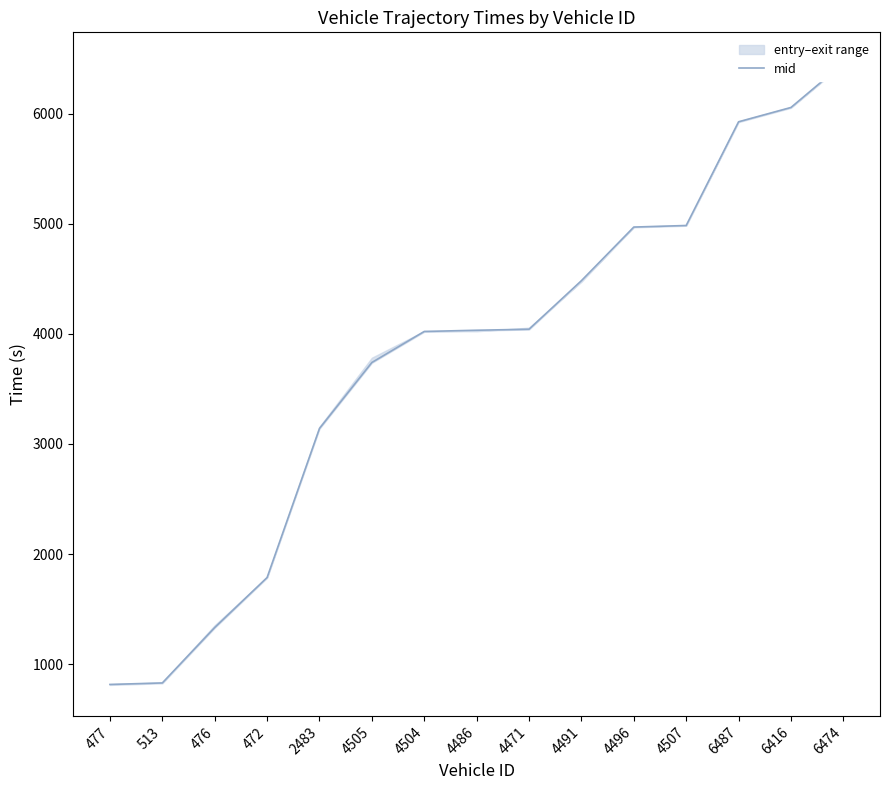

True or false: the data shows 4482.4 at 4491.

True